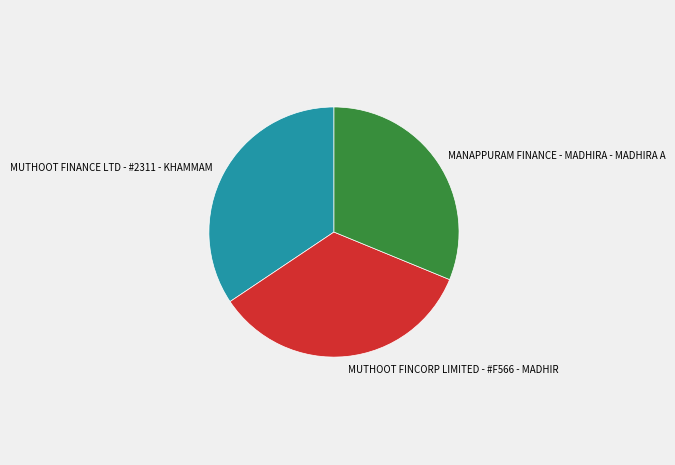

How many segments does this pie chart have?

3